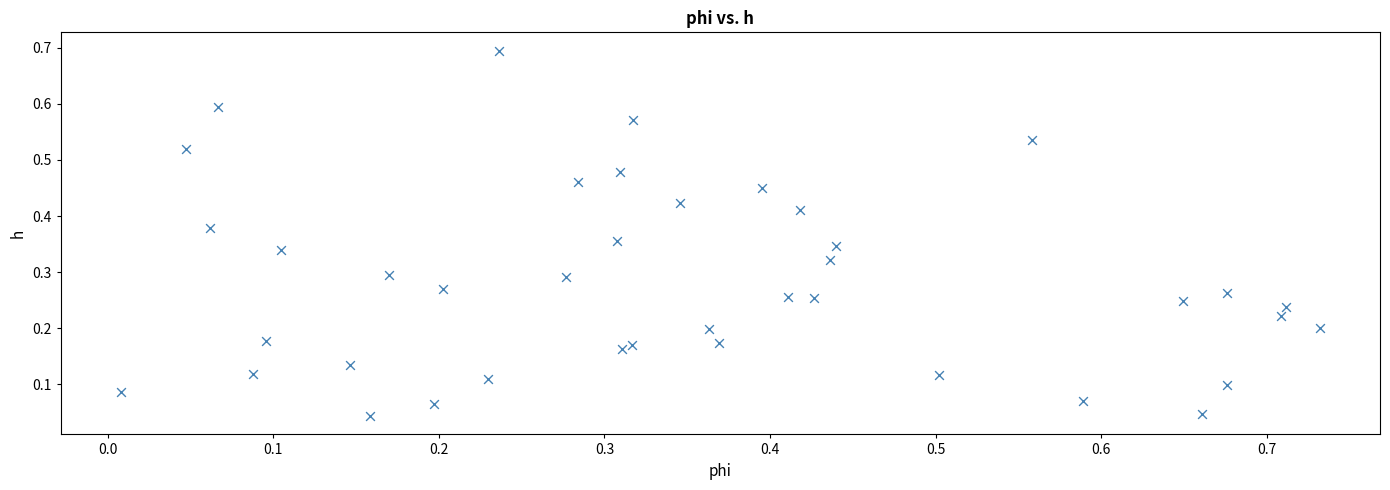

What is the range of X values (max minus min)?

0.7